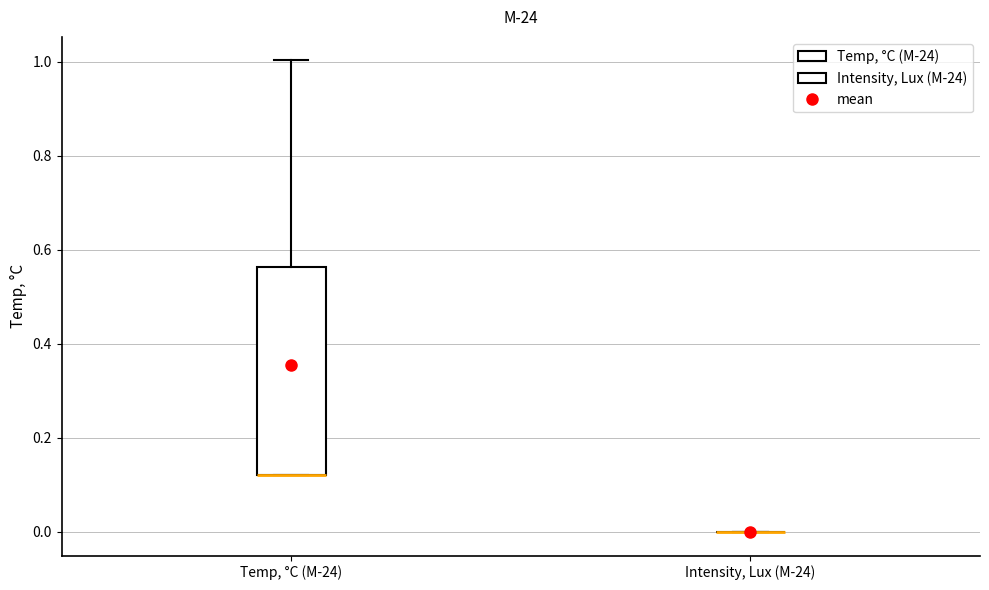

Reading left to right, read every box against the y-axis: the position of its median line, the range the box covers, and the ends of its whiskers. The values are not printed on the chart, so give them approximately, as read against the axis.

Temp, °C (M-24): median 0.12 (drawn on the box's lower edge), box 0.12 to 0.56, whiskers 0.12 to 1.00
Intensity, Lux (M-24): box collapsed to a line at 0.00, whiskers 0.00 to 0.00